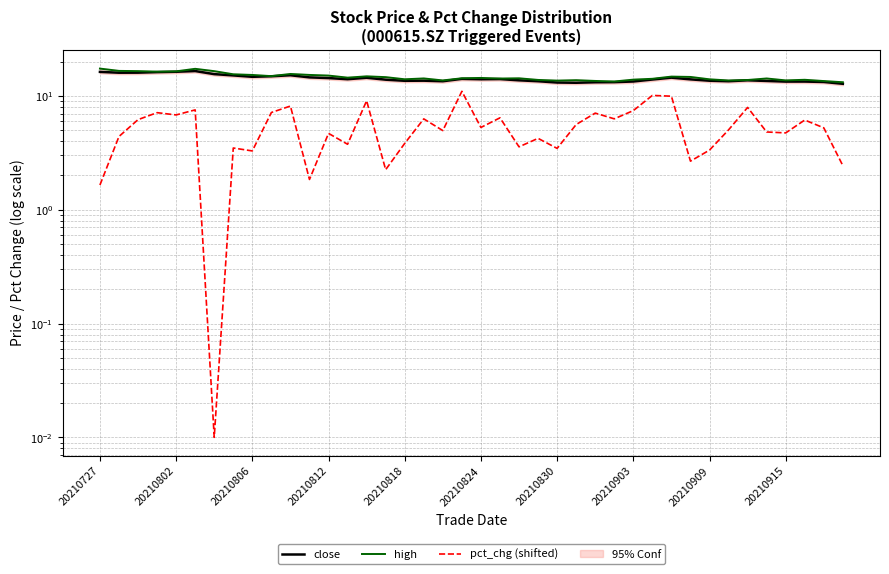

How many categories are shown in the chart?

40